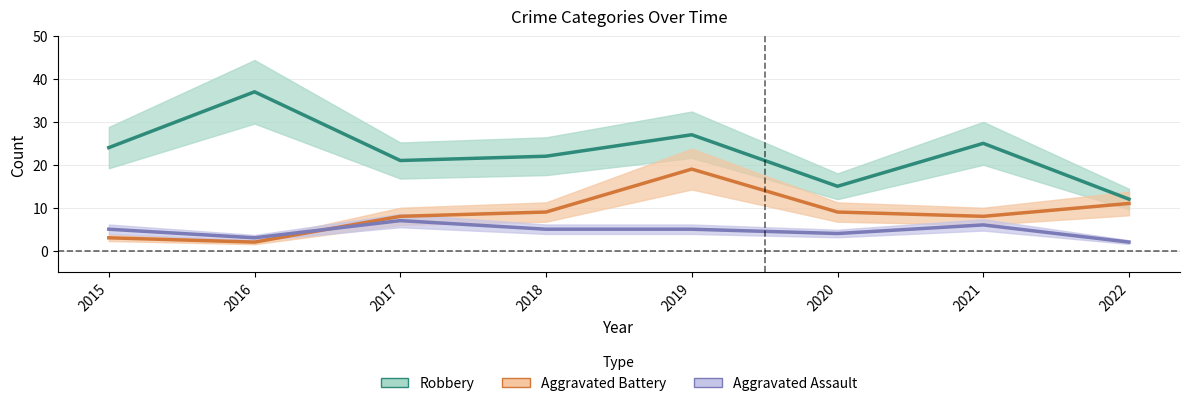

What is the difference between the maximum and minimum values in the Aggravated Battery series?

17